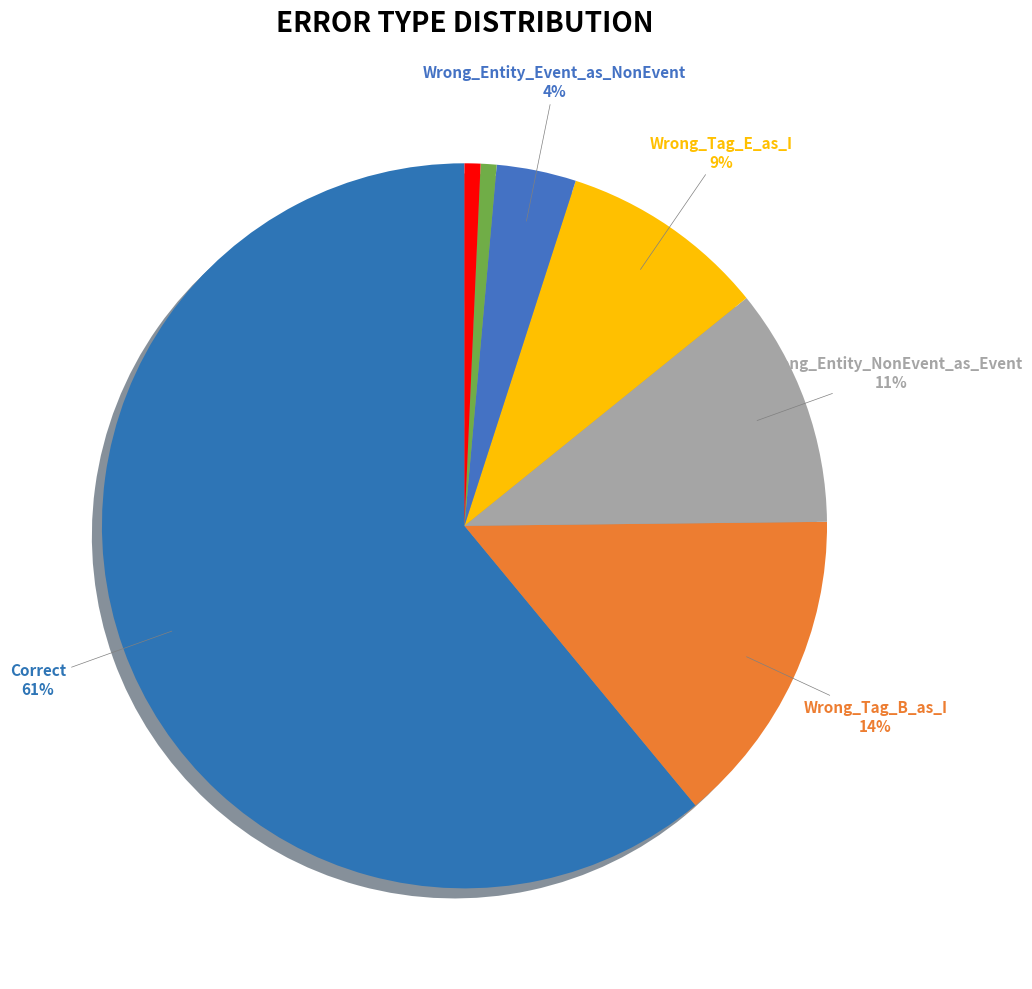

Count the number of slices in the pie.

7